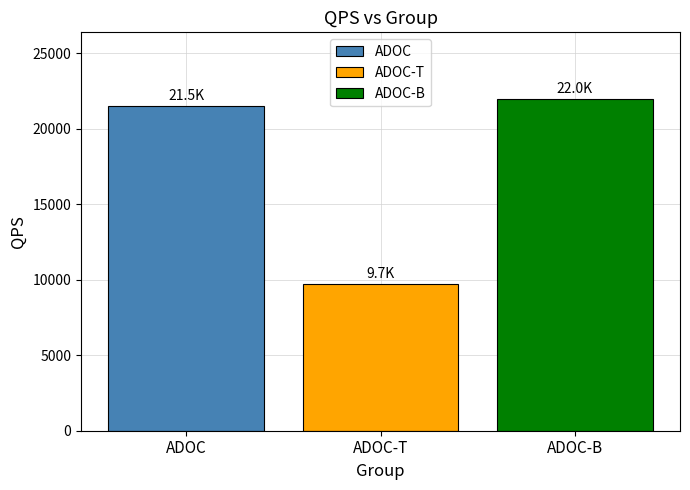

What is the spread (max minus min) of values at ADOC-T?

12289